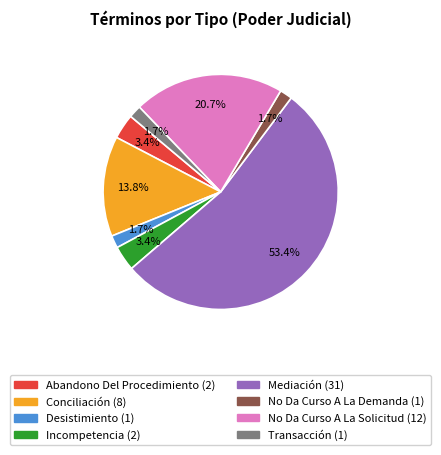

How much of the chart is everything except Transacción?

98.3%